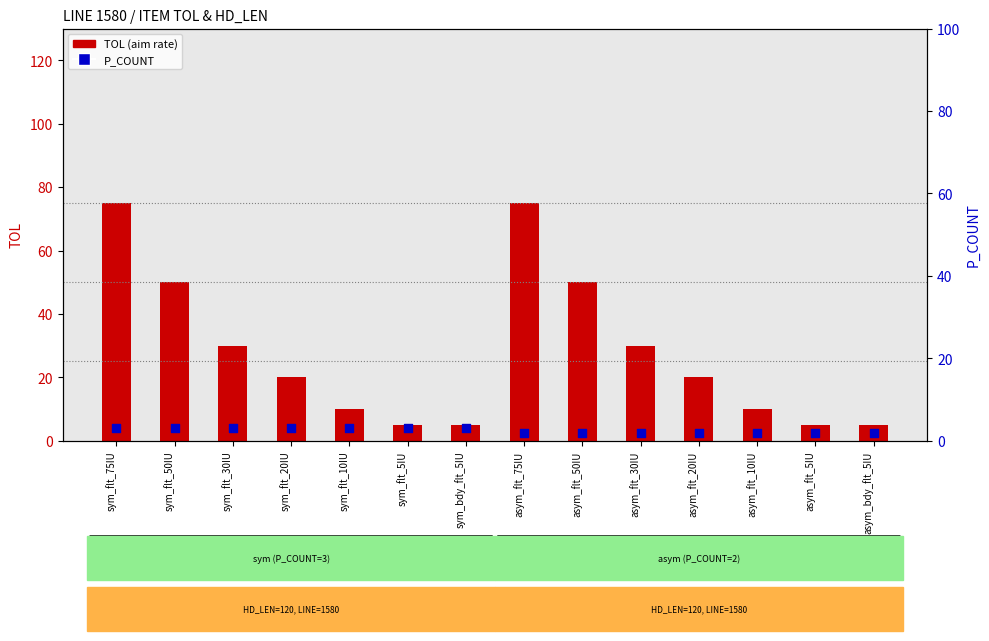

Which series contains the highest Y value?

TOL (aim rate)